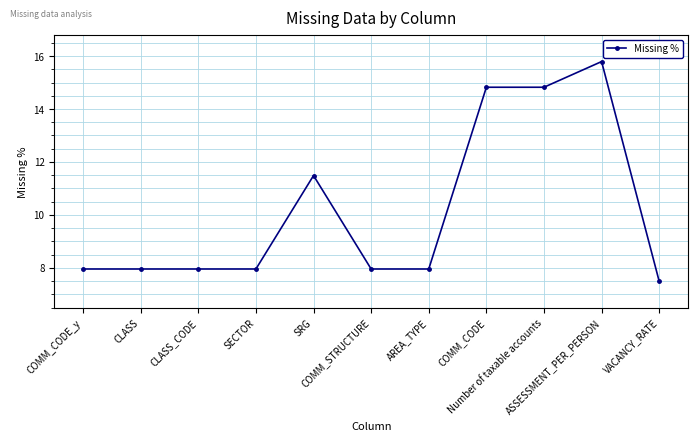

Reading left to right, transcribe all the data shown in this chart.

COMM_CODE_y=8.0	CLASS=8.0	CLASS_CODE=8.0	SECTOR=8.0	SRG=11.5	COMM_STRUCTURE=8.0	AREA_TYPE=8.0	COMM_CODE=14.8	Number of taxable accounts=14.8	ASSESSMENT_PER_PERSON=15.8	VACANCY_RATE=7.5